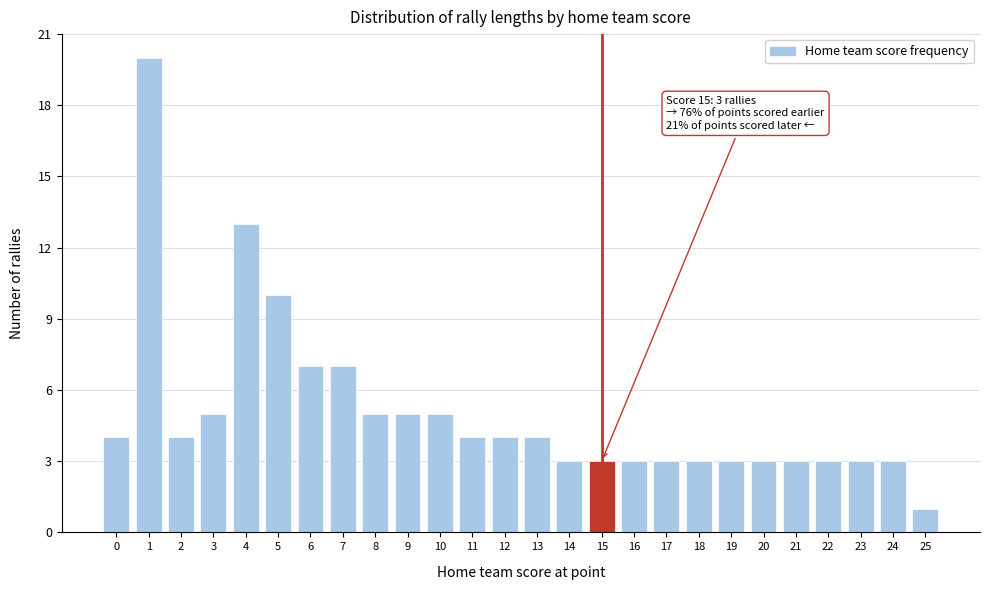

Reading right to left, what are all the values shown in this chart?

25=1	24=3	23=3	22=3	21=3	20=3	19=3	18=3	17=3	16=3	15=3	14=3	13=4	12=4	11=4	10=5	9=5	8=5	7=7	6=7	5=10	4=13	3=5	2=4	1=20	0=4